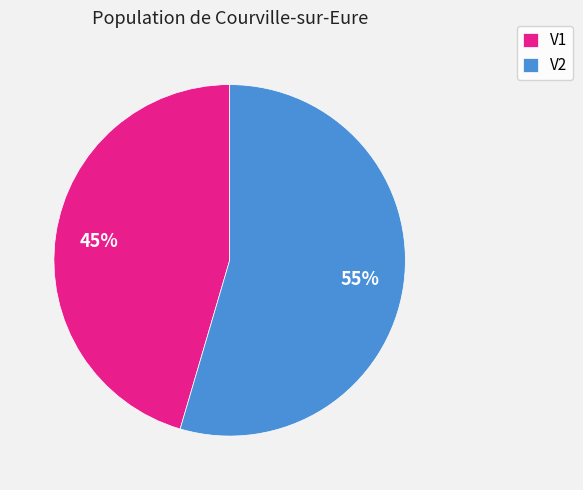

Rank the categories by value from highest to lowest.

V2, V1